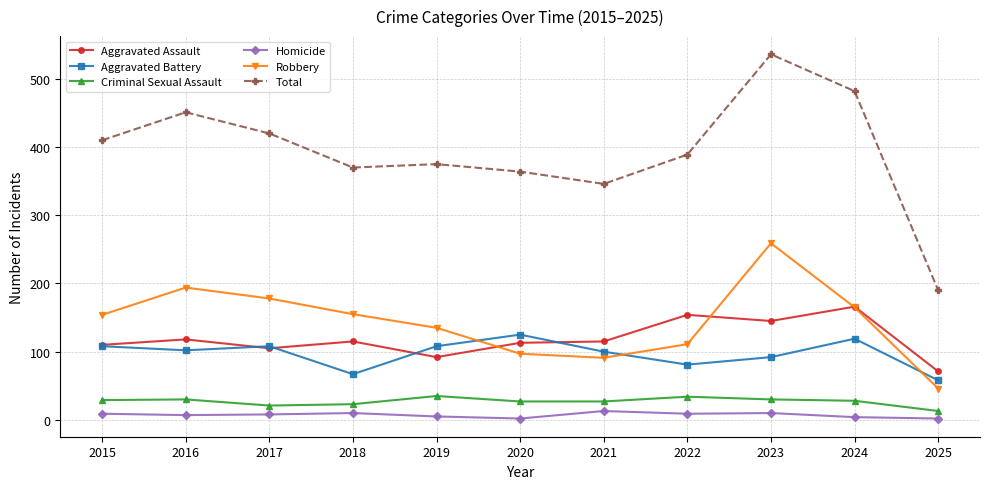

Which series has the largest total across all categories?

Total